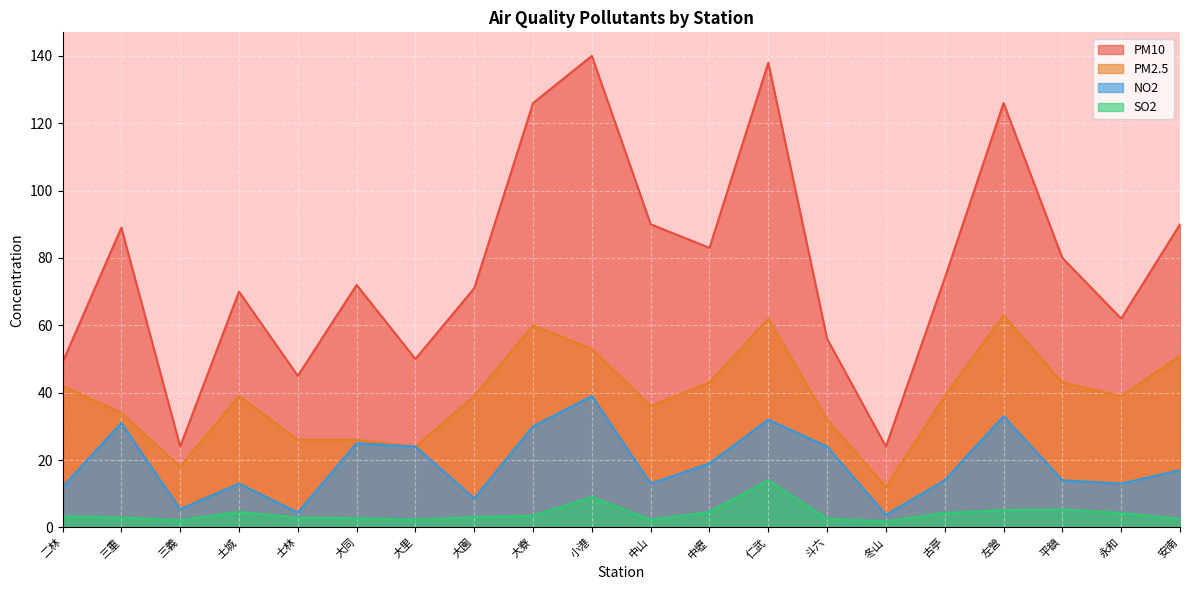

How many lines are shown in the chart?

4